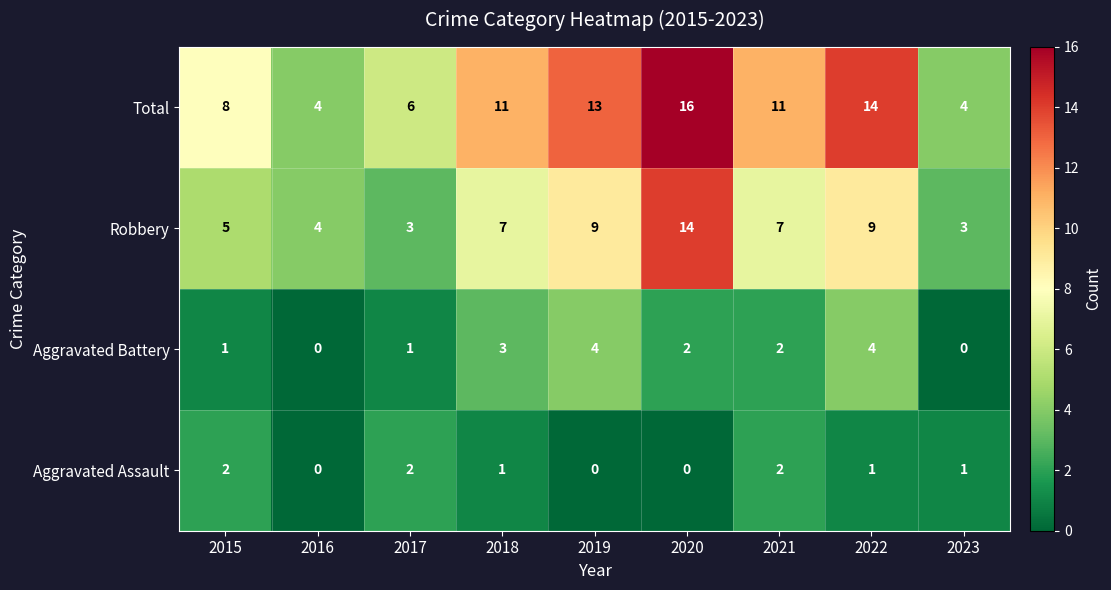

At 2020, list the series in order from smallest to largest.

Aggravated Assault, Aggravated Battery, Robbery, Total